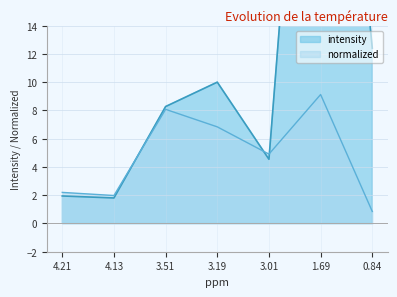

Reading left to right, what are all the values shown in this chart?

intensity: 4.21=1.9	4.13=1.8	3.51=8.3	3.19=10.0	3.01=4.5	1.69=51.0	0.84=12.4
normalized: 4.21=2.2	4.13=2.0	3.51=8.1	3.19=6.8	3.01=4.9	1.69=9.1	0.84=0.8